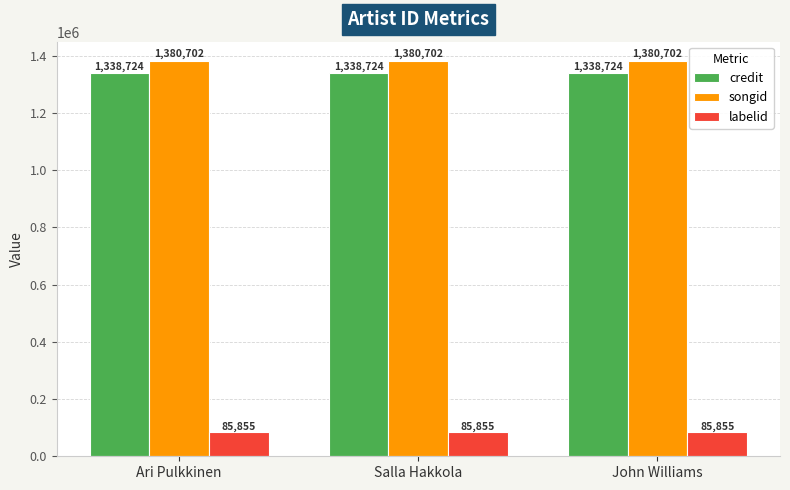

Is the value of credit at Ari Pulkkinen greater than the value of labelid at John Williams?

Yes